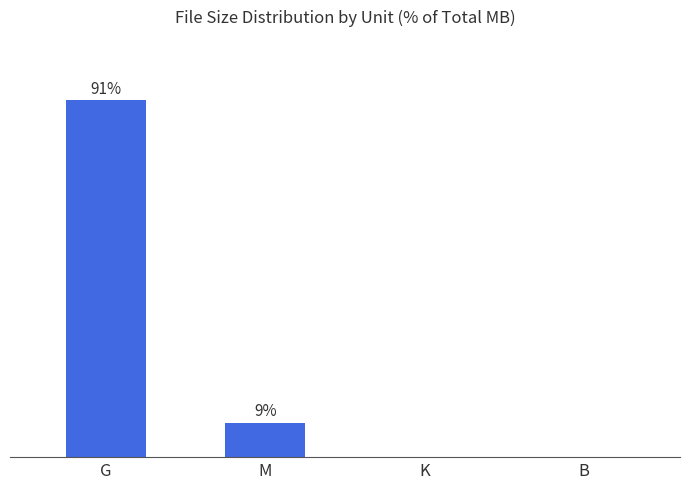

At which category does the chart reach its peak across all series?

G